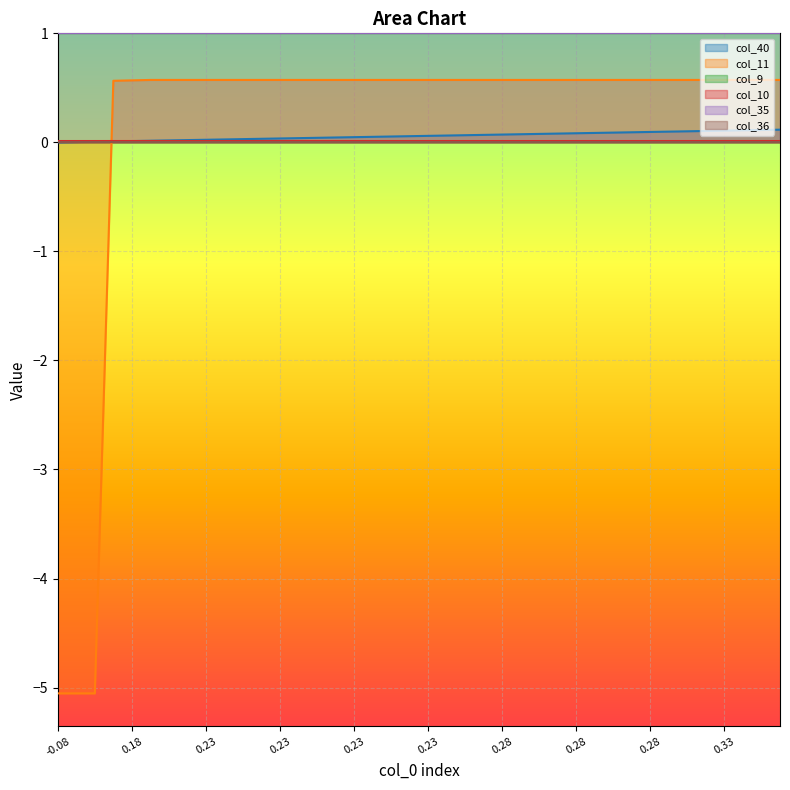

What is the label of the 32nd point from the right?

0.23